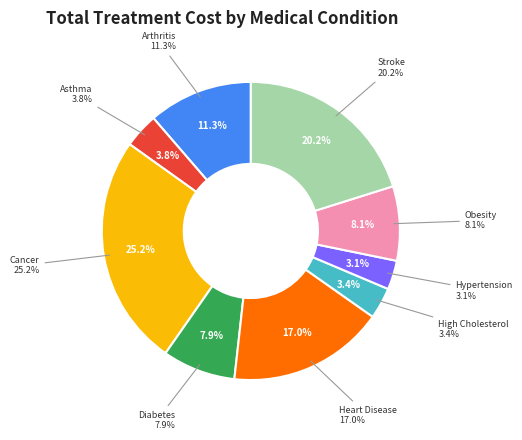

Which slice is the smallest?

Hypertension